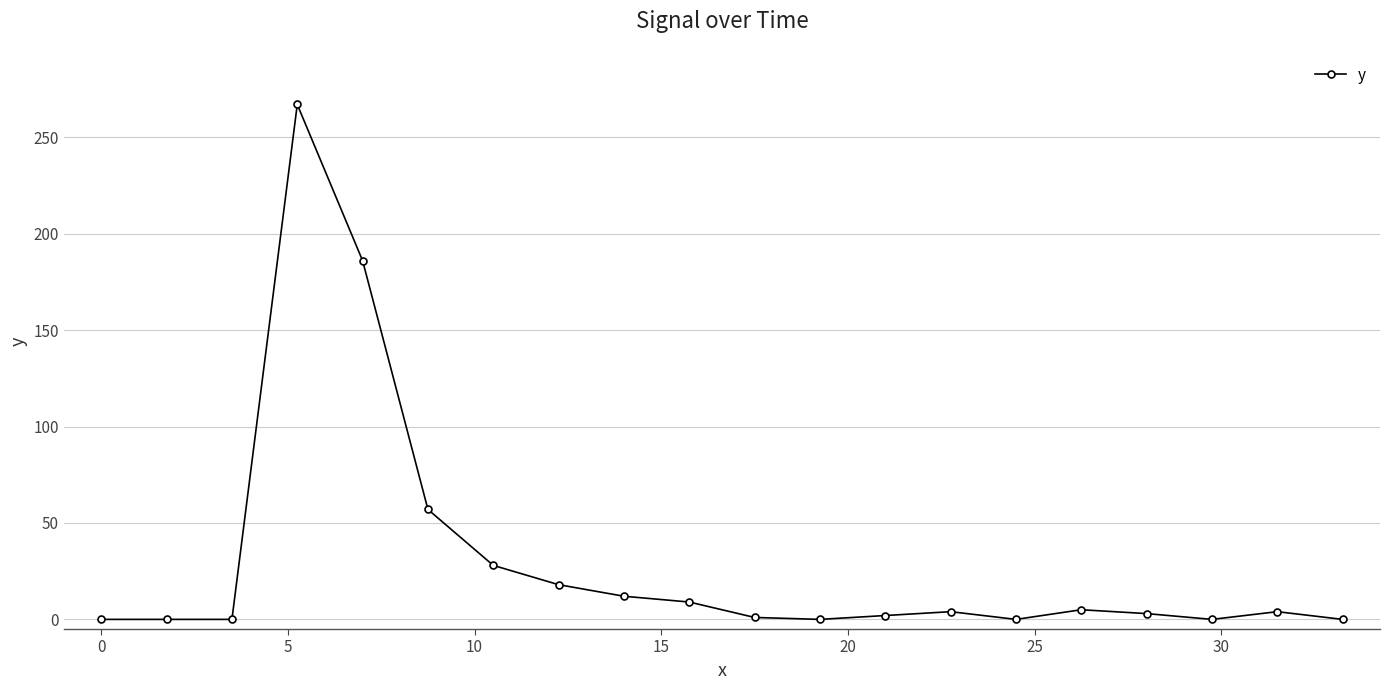

How many lines are shown in the chart?

1